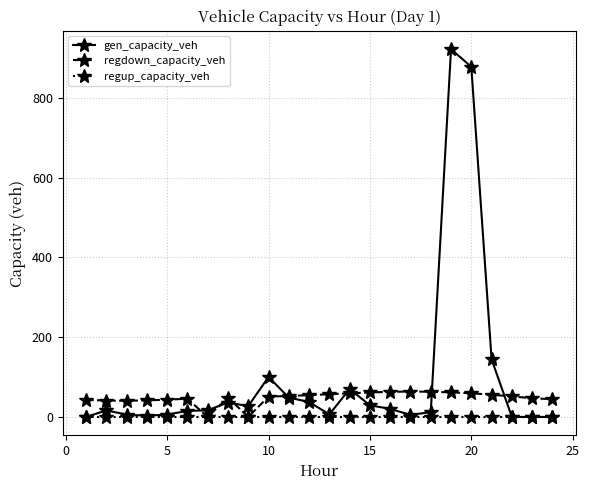

Which series has the largest range (max minus min)?

gen_capacity_veh